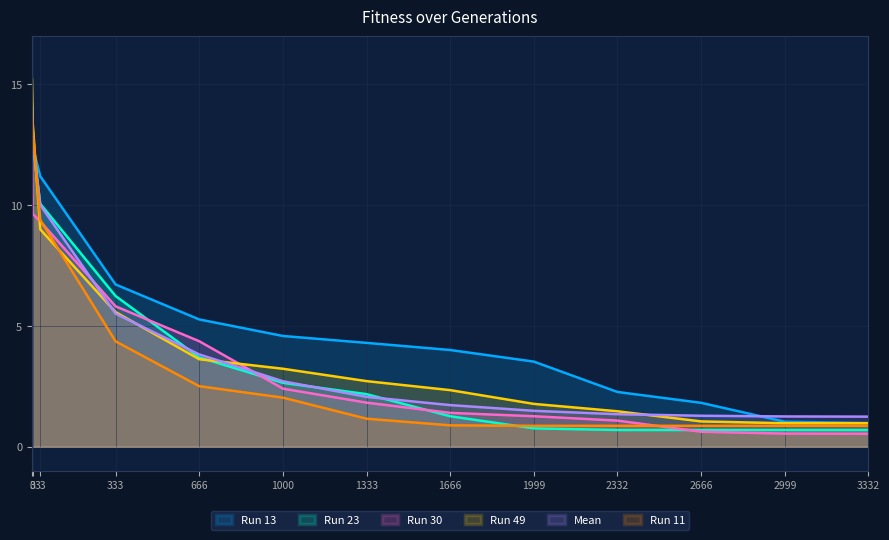

Rank the categories by Run 49 value from lowest to highest.

3332, 2999, 2666, 2332, 1999, 1666, 1333, 1000, 666, 333, 33, 3, 0